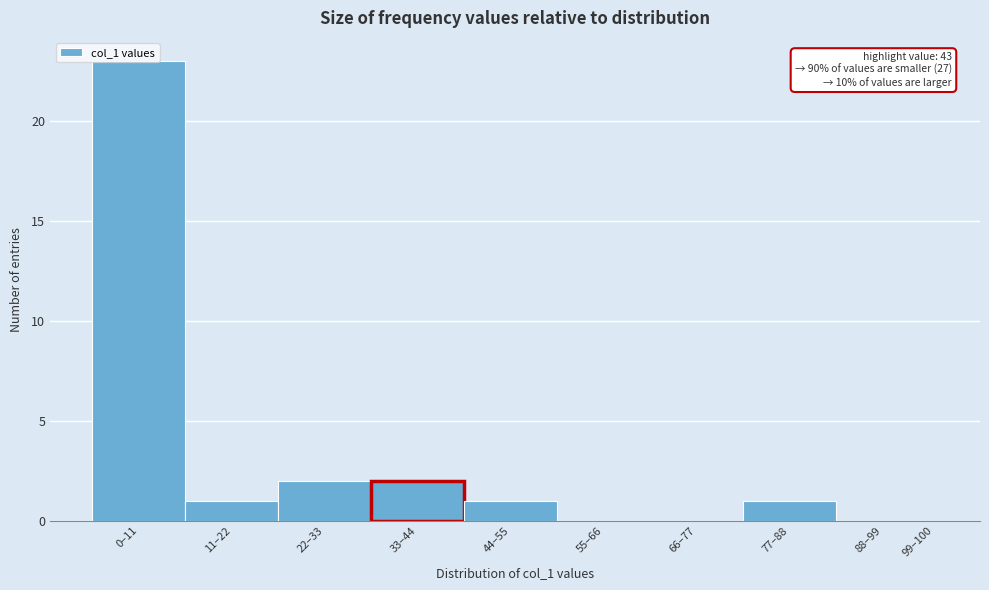

Is it true that the value at 66–77 is -15?

False